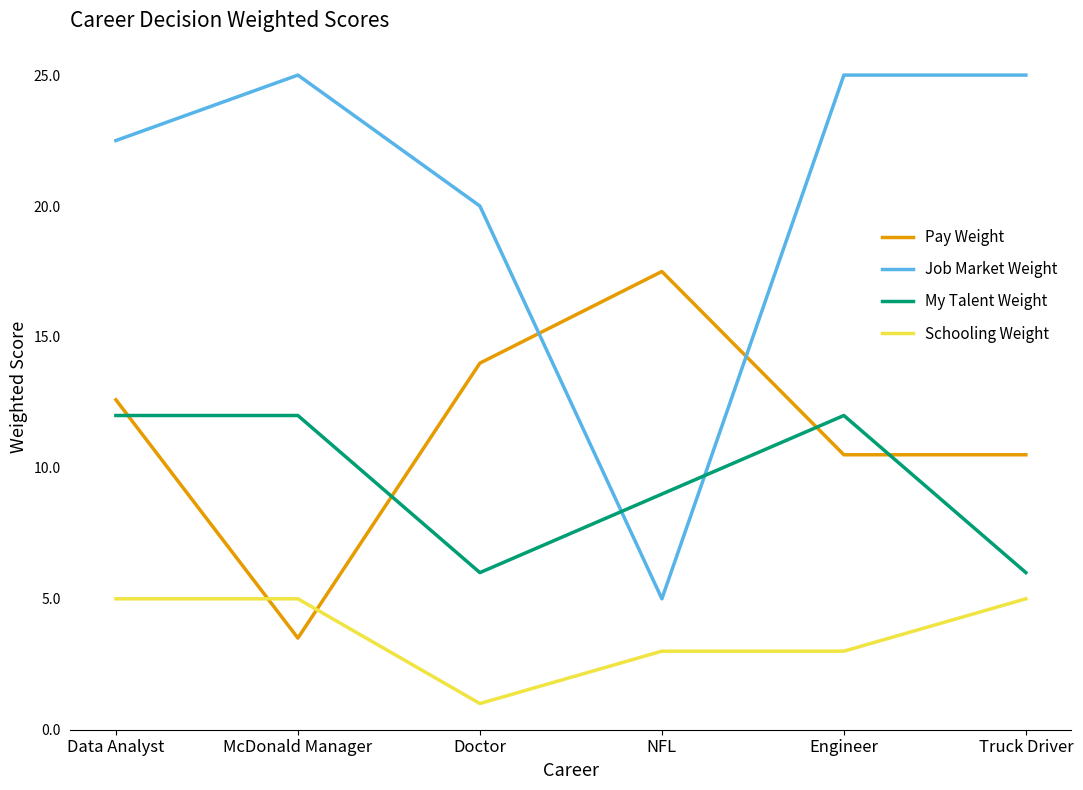

What position from the right is Data Analyst?

6